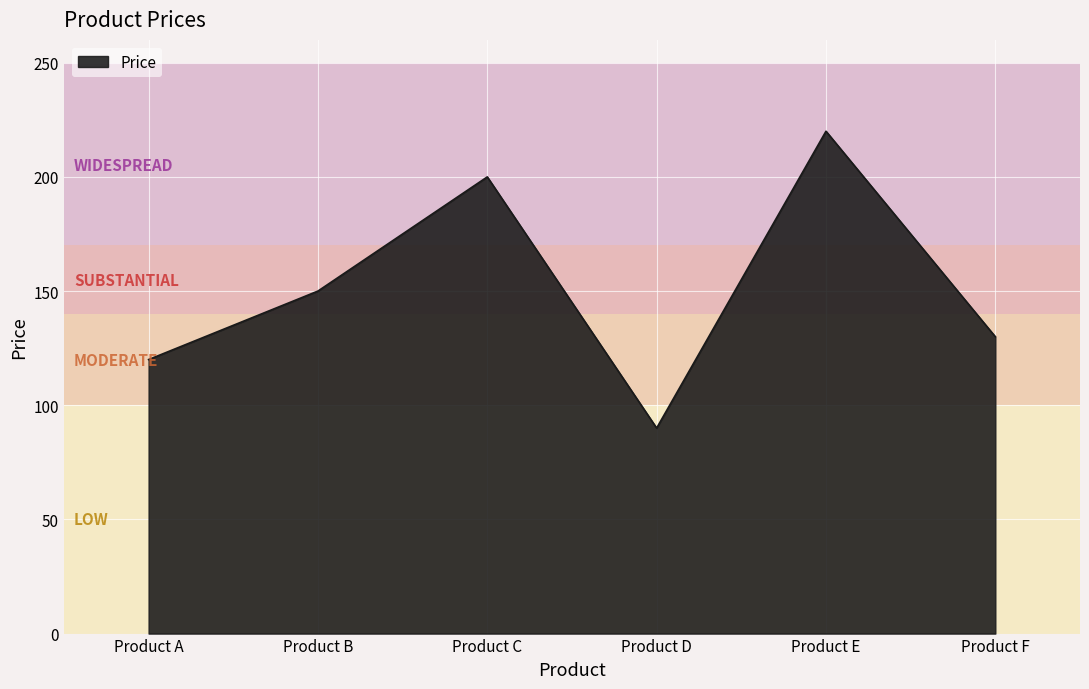

List the labels in order of value, largest first.

Product E, Product C, Product B, Product F, Product A, Product D